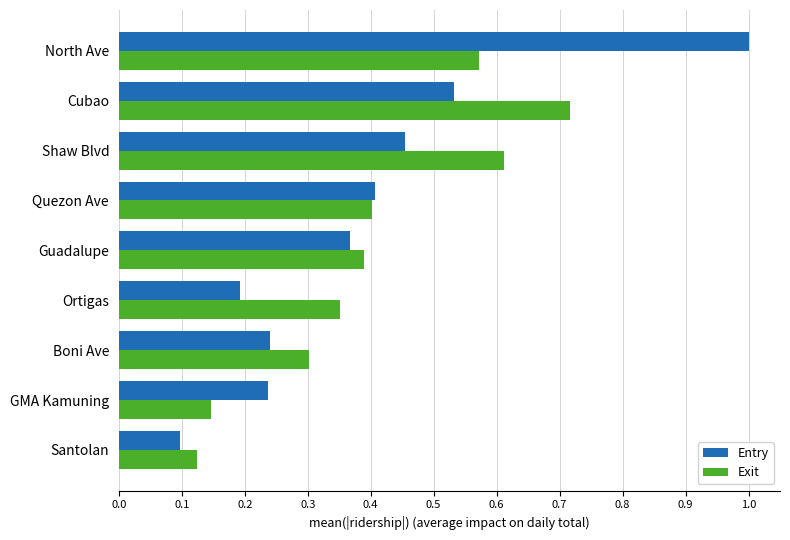

What is the maximum value shown in the chart?

1.0